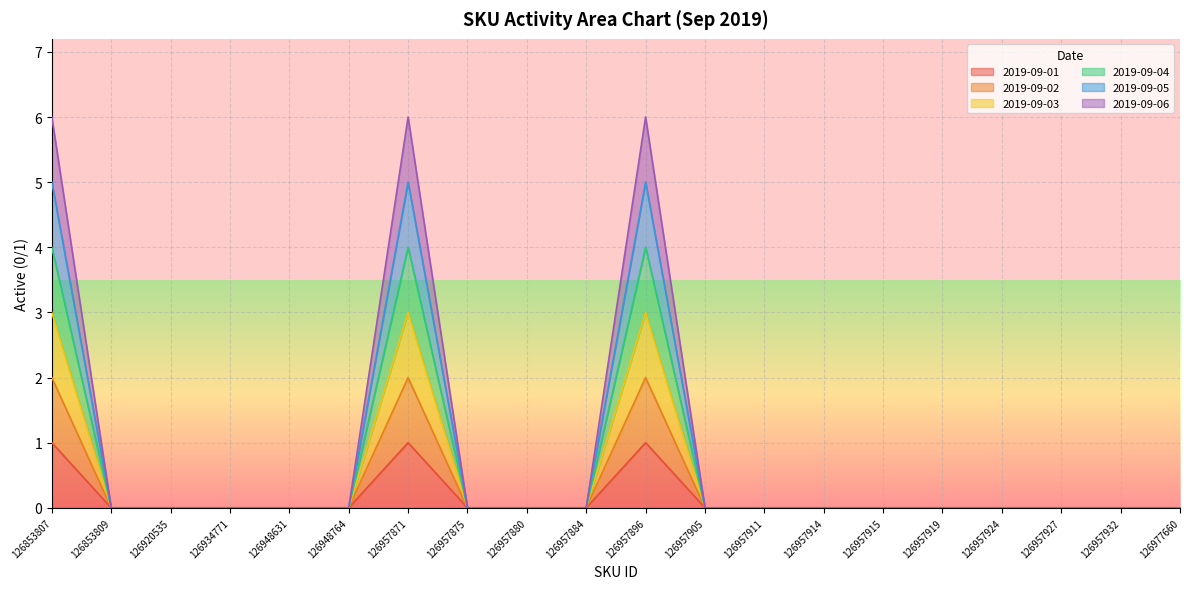

At how many categories does at least one series exceed 1?

3